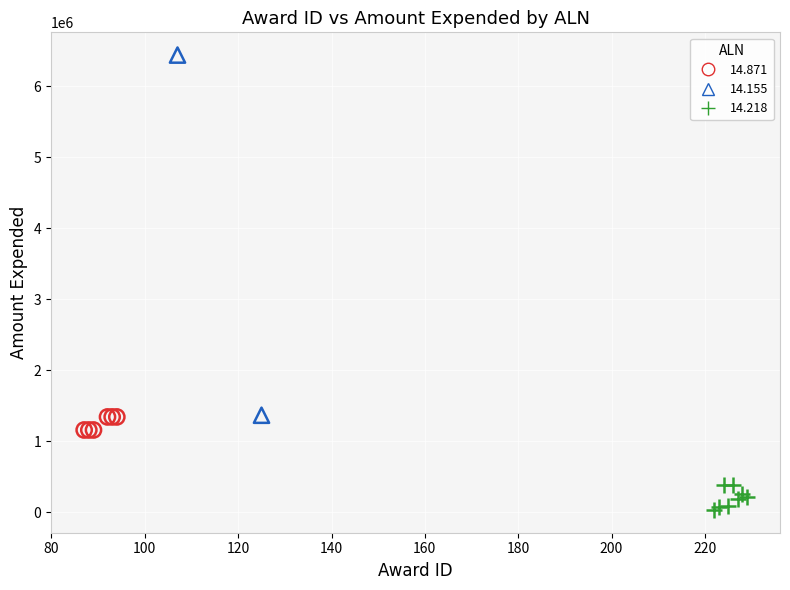

Which series has the largest Y range (max minus min)?

14.155